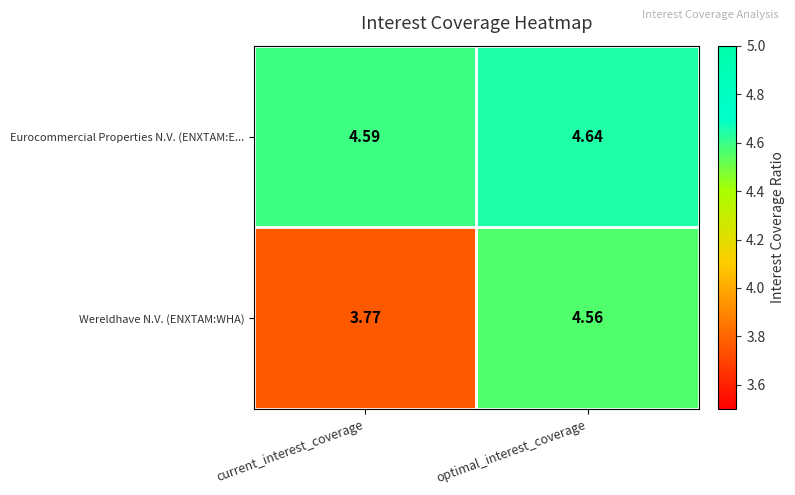

Where does the Wereldhave N.V. (ENXTAM:WHA) series first go above 4?

optimal_interest_coverage